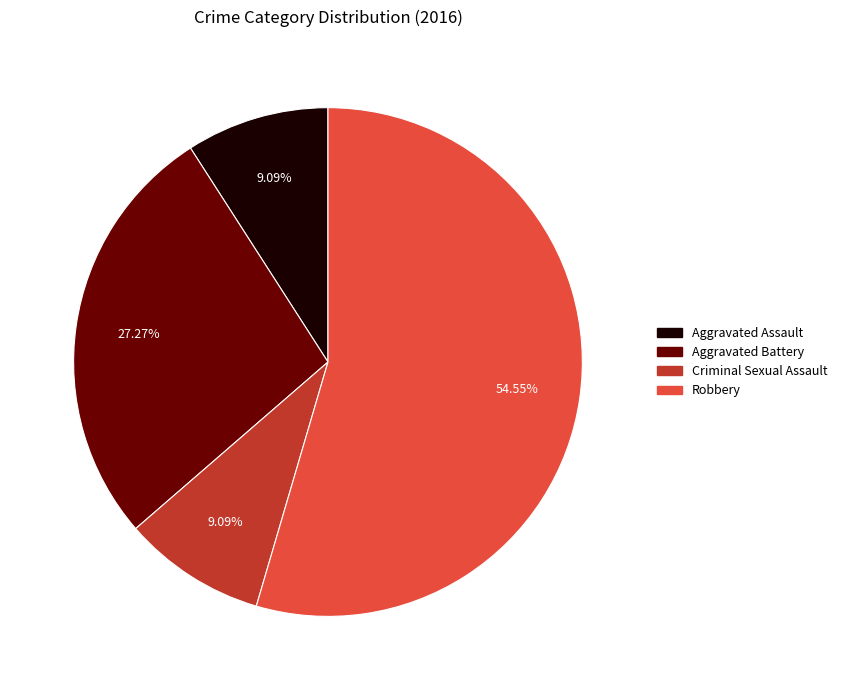

Is it true that Criminal Sexual Assault is 9% of the pie?

True